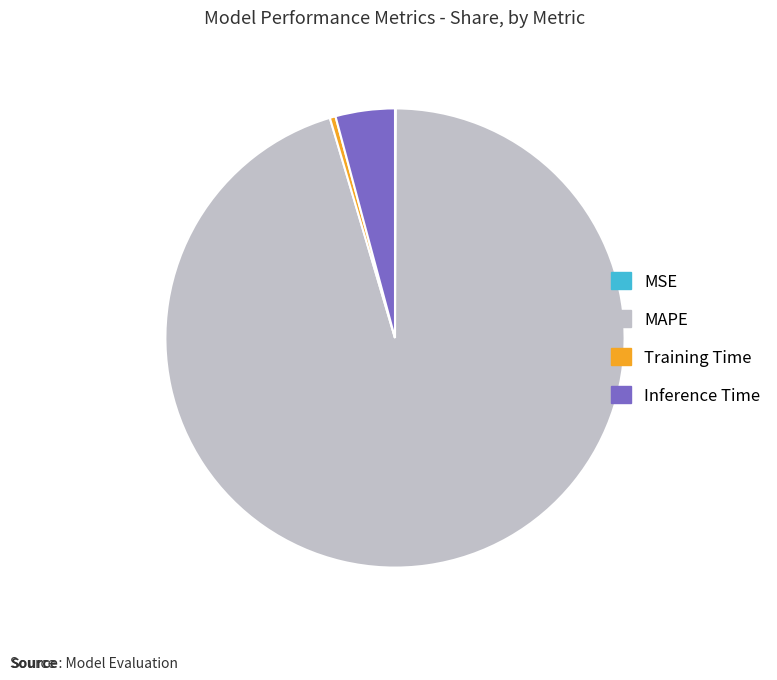

Which category has the biggest portion of the pie?

MAPE